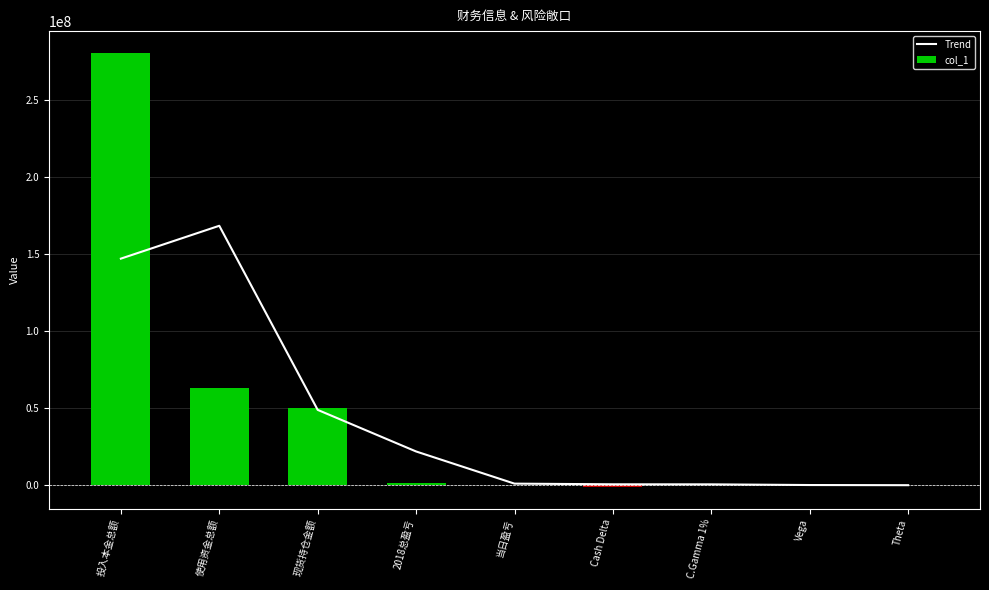

At C.Gamma 1%, list the series in order from smallest to largest.

col_1, Trend